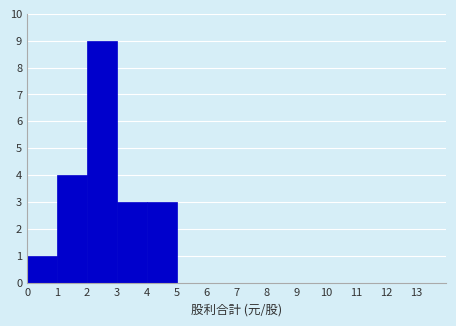

Reading left to right, transcribe this chart: for each bar, give the range it covers on the x-axis and its height. The values are not printed on the chart, so give them approximately, as read against the axis.

0 to 1: 1
1 to 2: 4
2 to 3: 9
3 to 4: 3
4 to 5: 3
5 to 6: 0
6 to 7: 0
7 to 8: 0
8 to 9: 0
9 to 10: 0
10 to 11: 0
11 to 12: 0
12 to 13: 0
13 to 14: 0